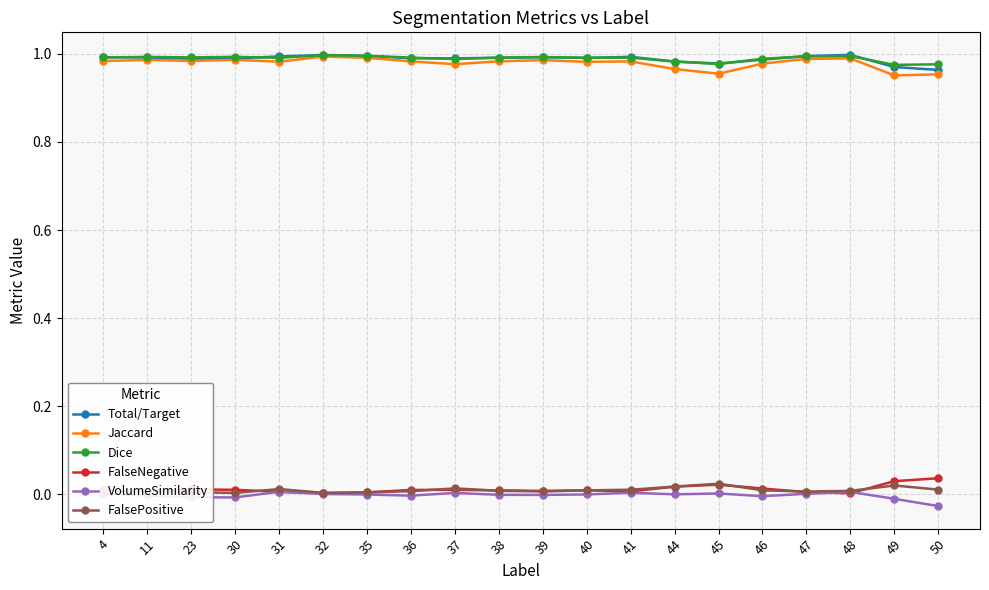

What is the sum of the Total/Target values at 44 and 11?

2.0